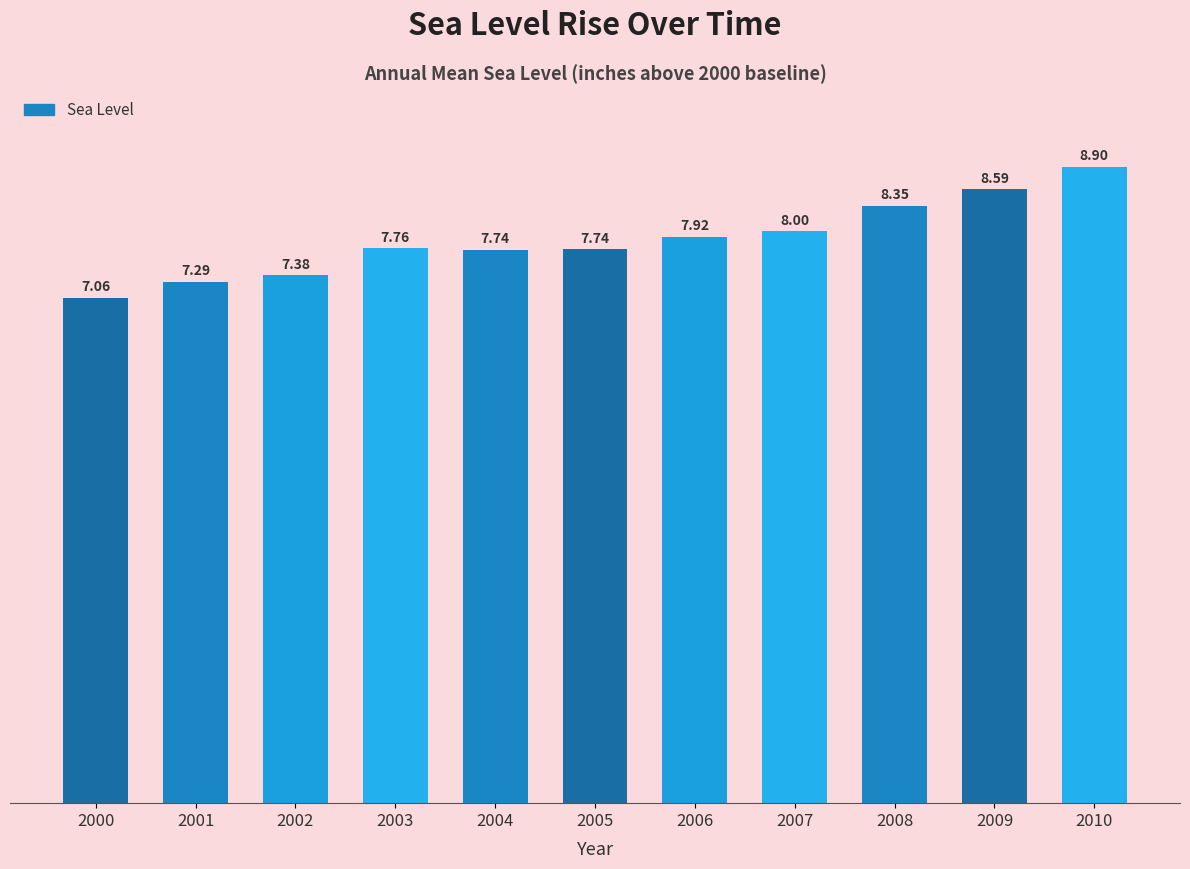

What is the change in value from 2000 to 2008?

+1.3